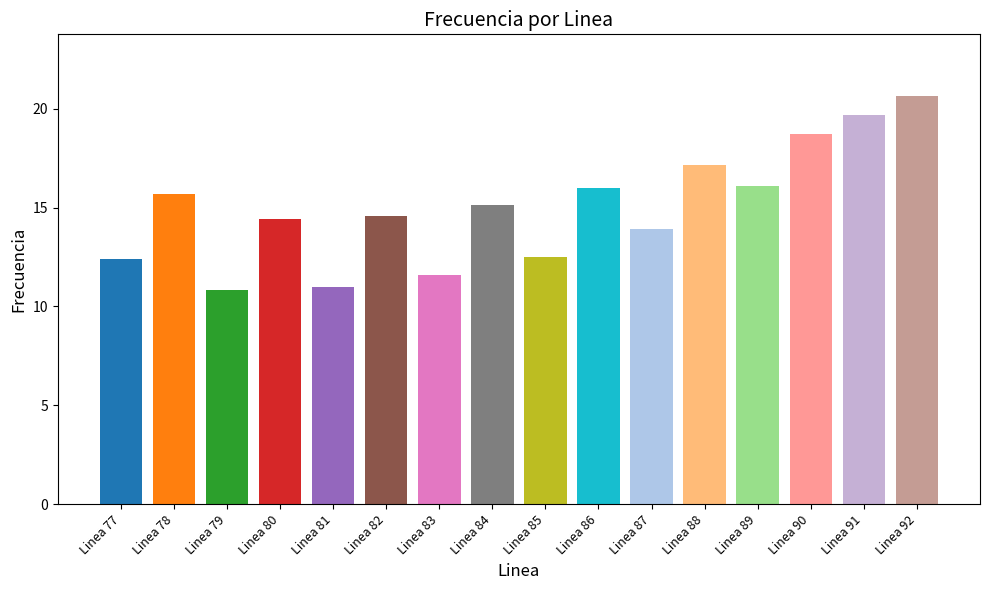

What is the ratio of the value at Linea 89 to the value at Linea 79?

1.5